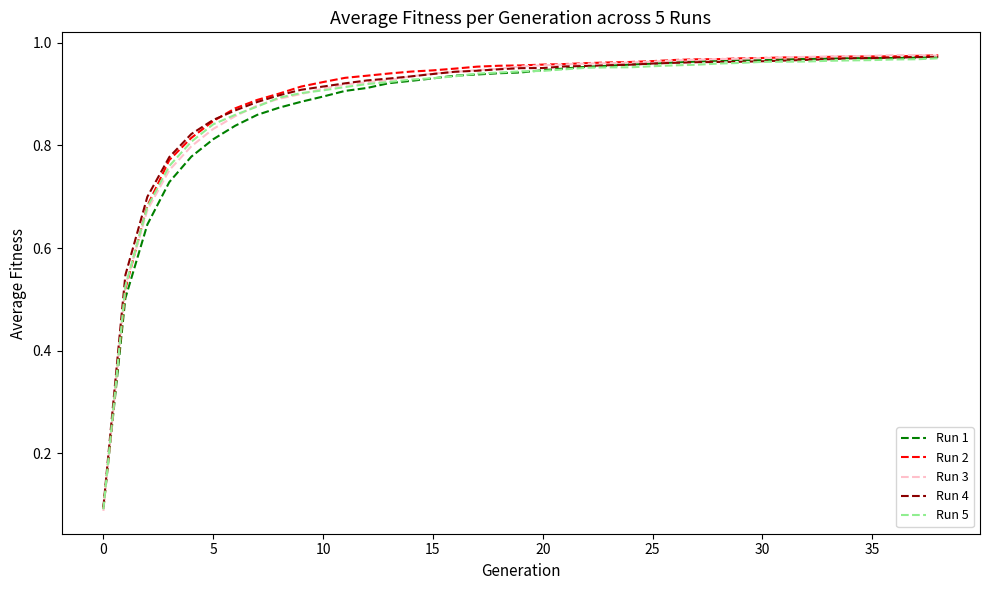

Which series has the largest range (max minus min)?

Run 3